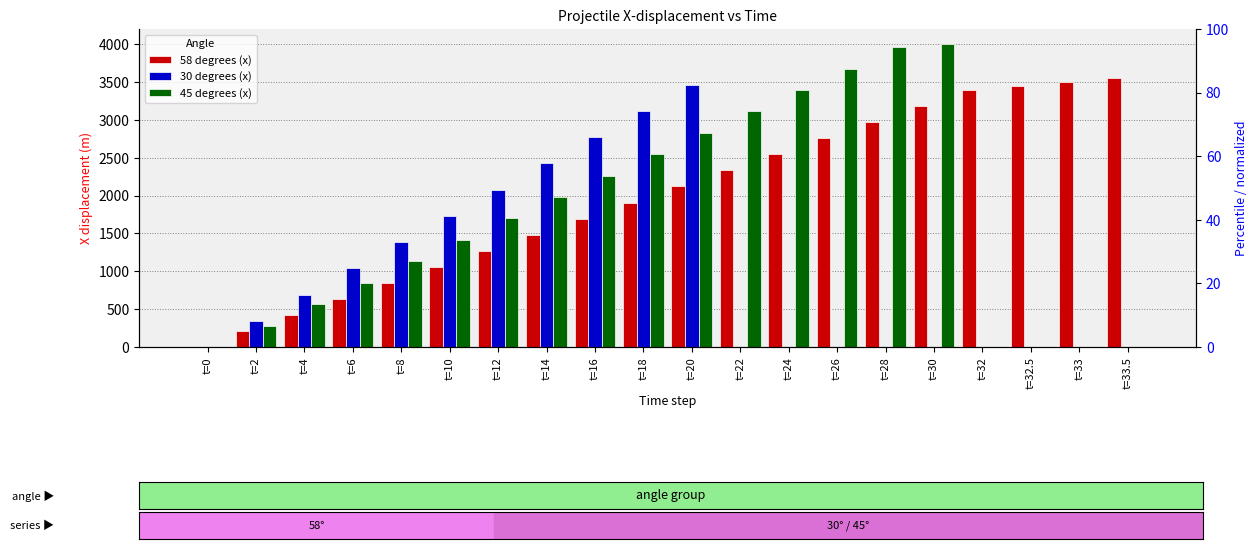

What position from the left is t=14?

8